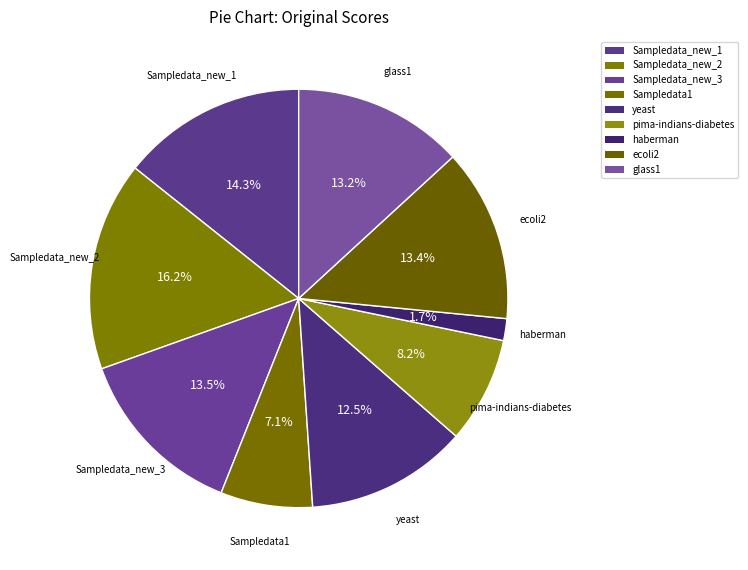

To the nearest percent, what percentage of the pie is Sampledata1?

7%